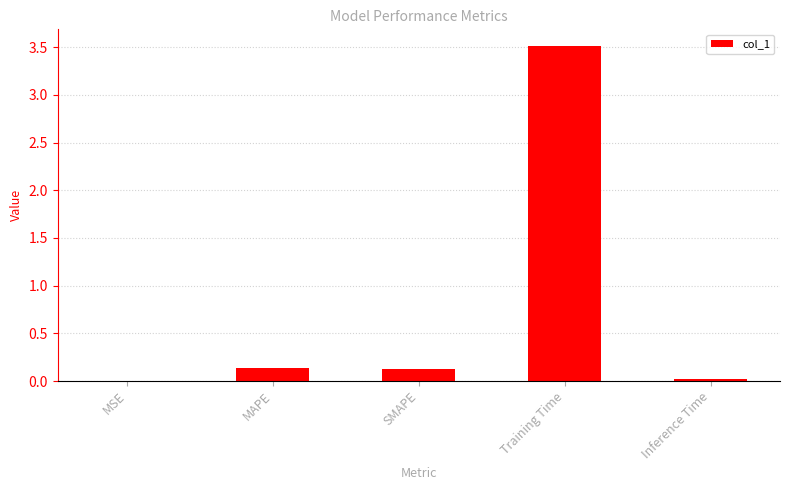

What is the sum of all values?

3.8